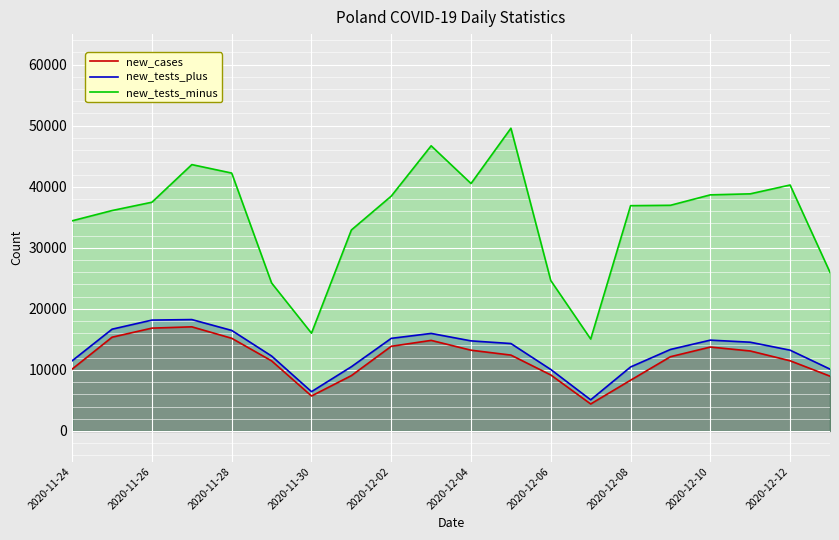

How many categories are shown in the chart?

20